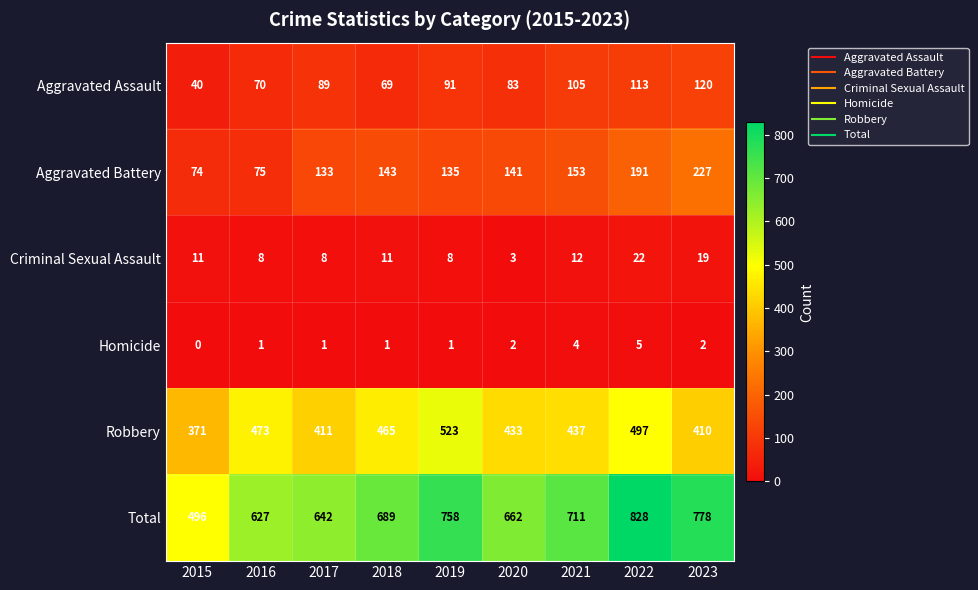

Is it true that Criminal Sexual Assault equals 5 at 2021?

False